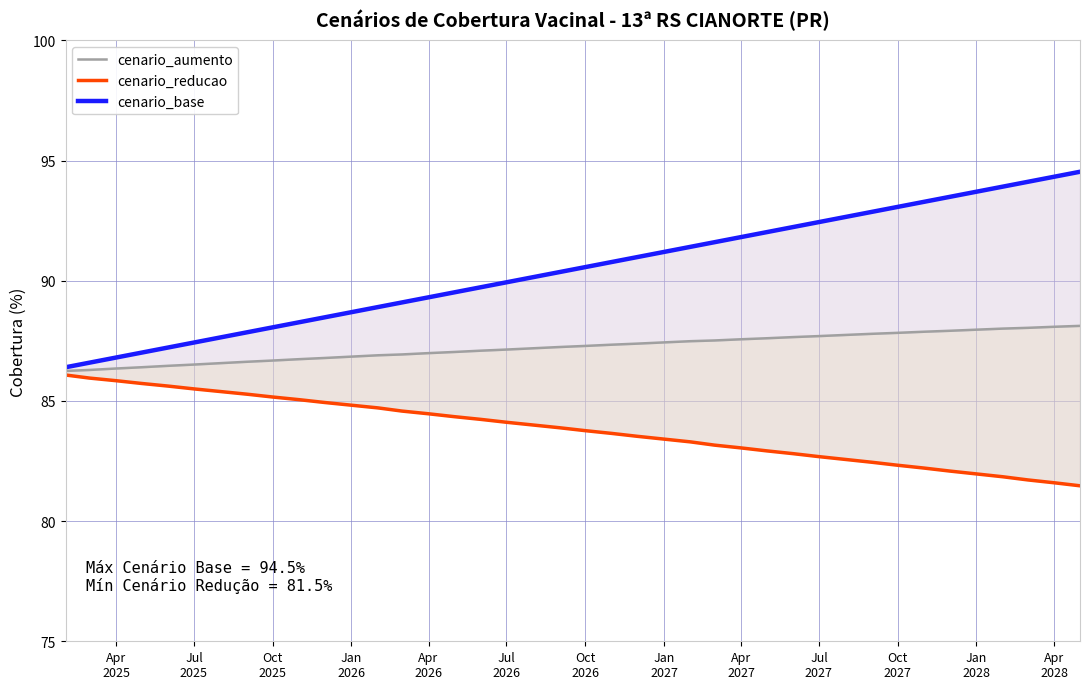

What is the highest value of the cenario_aumento series?

88.1